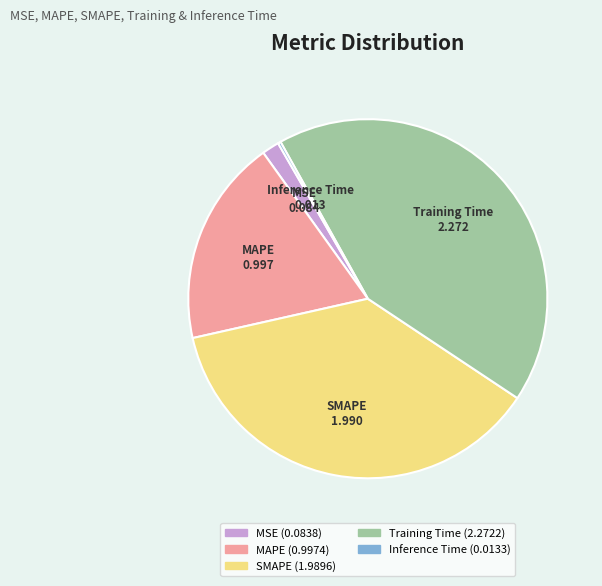

True or false: SMAPE accounts for 32% of the total.

False